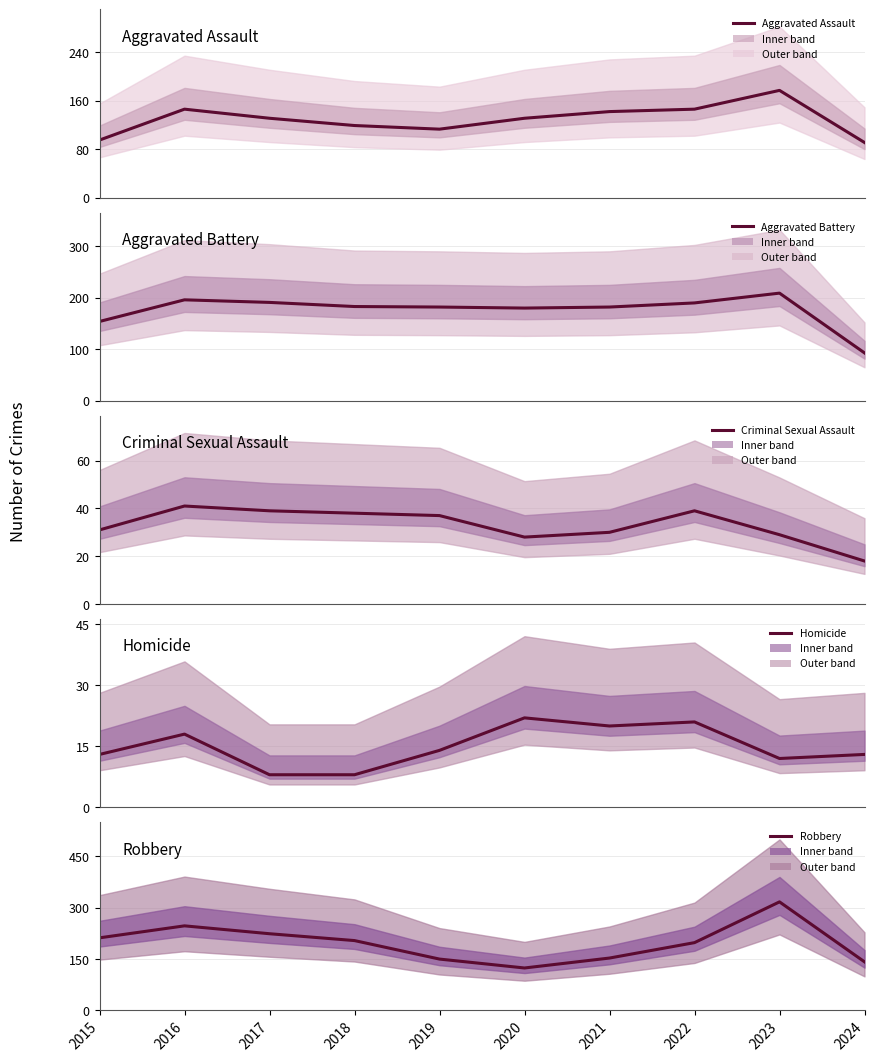

Read the Homicide value at 2024, to the nearest 5.

15